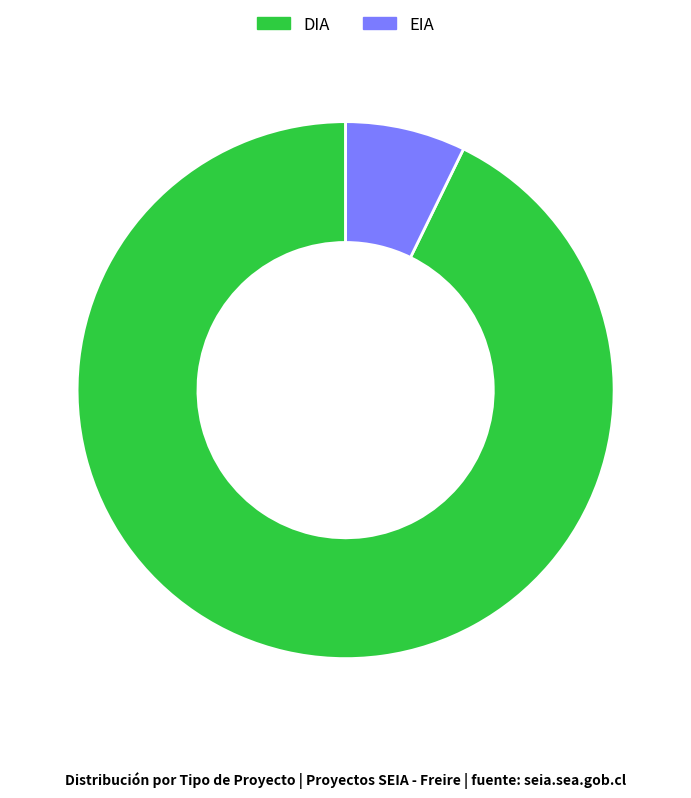

The DIA slice represents 99% of the pie. True or false?

False